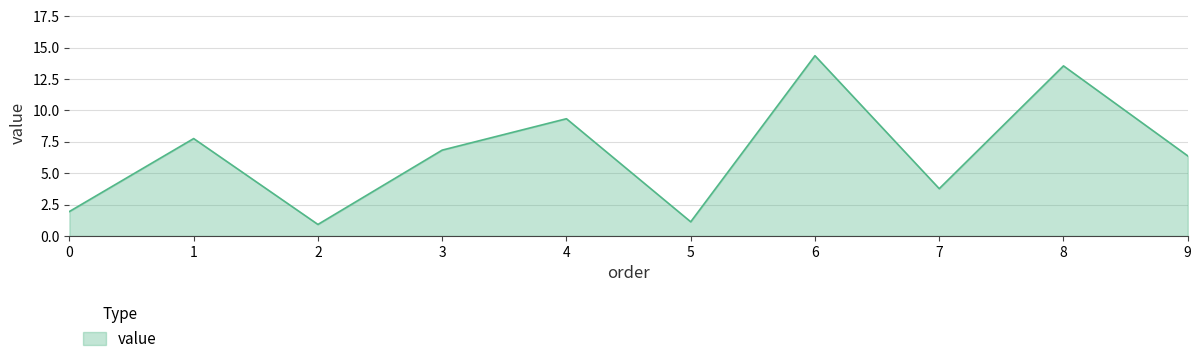

At which label does the data first exceed 6?

1